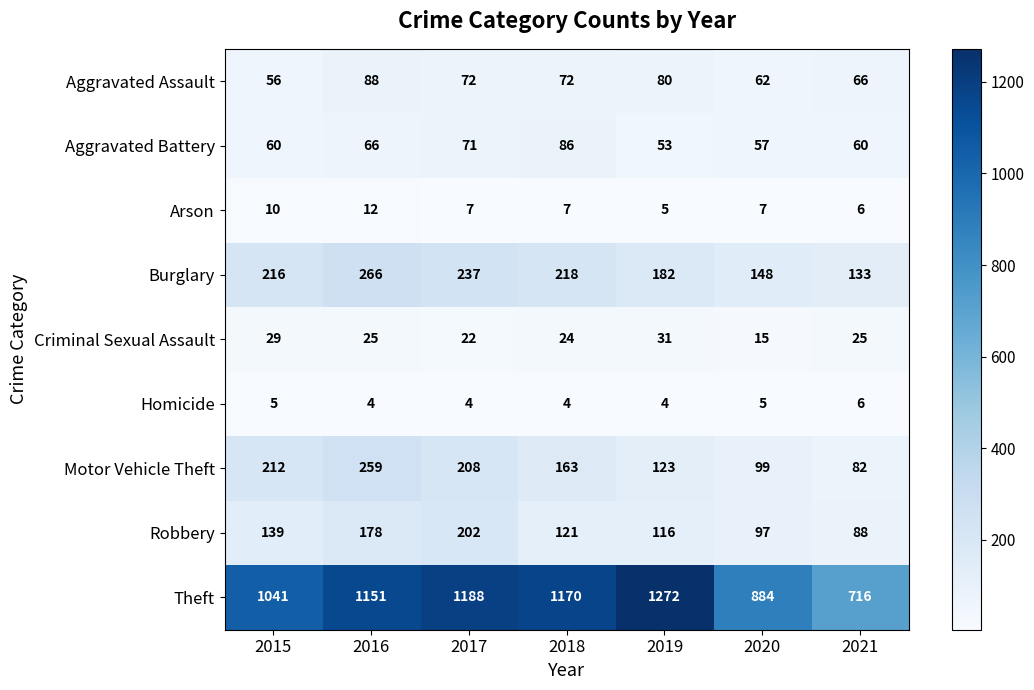

Is it true that Theft equals 1151 at 2016?

True